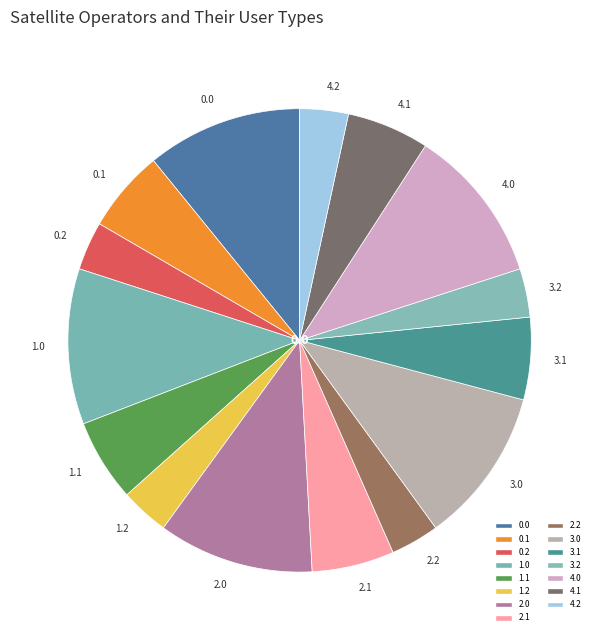

How many slices are in this pie chart?

15